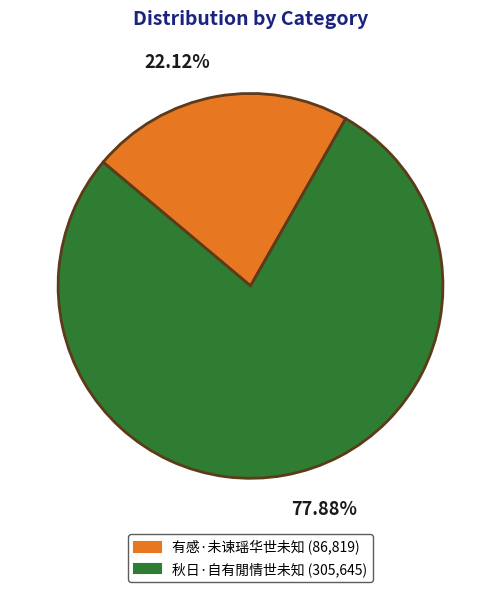

The 秋日·自有閒情世未知 slice represents 78% of the pie. True or false?

True